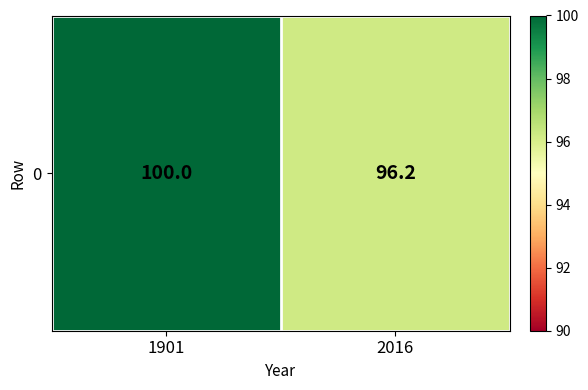

What is the ratio of the value at 2016 to the value at 1901?

1.0